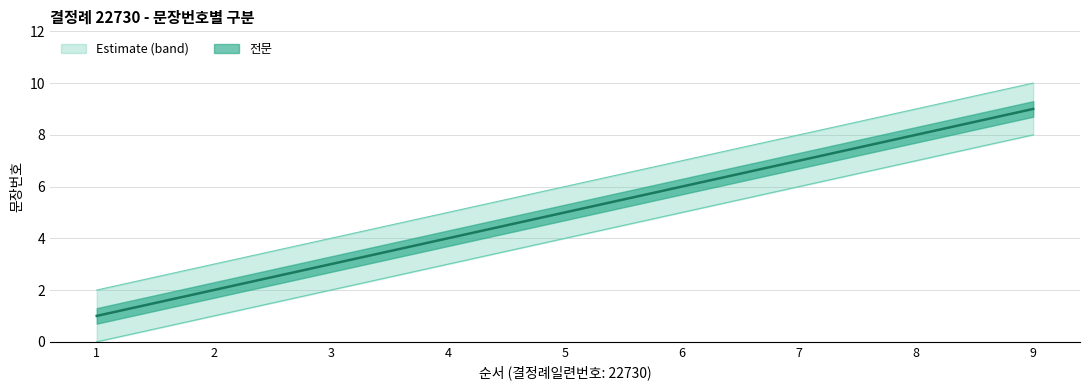

Rank the categories by value from lowest to highest.

1, 2, 3, 4, 5, 6, 7, 8, 9